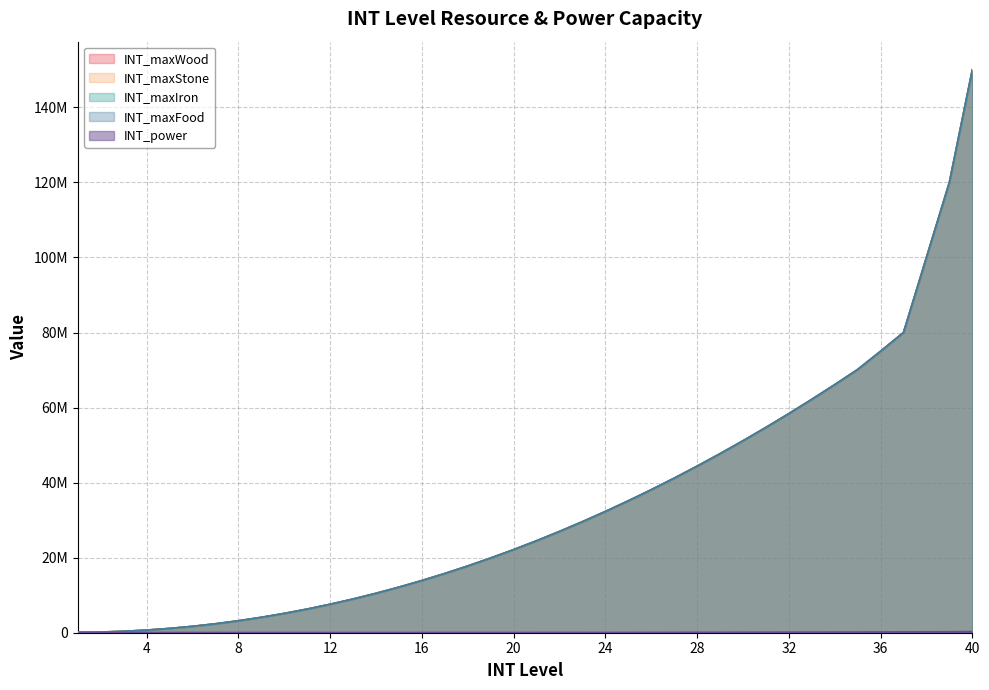

At which label does INT_maxFood first exceed 24500000?

22